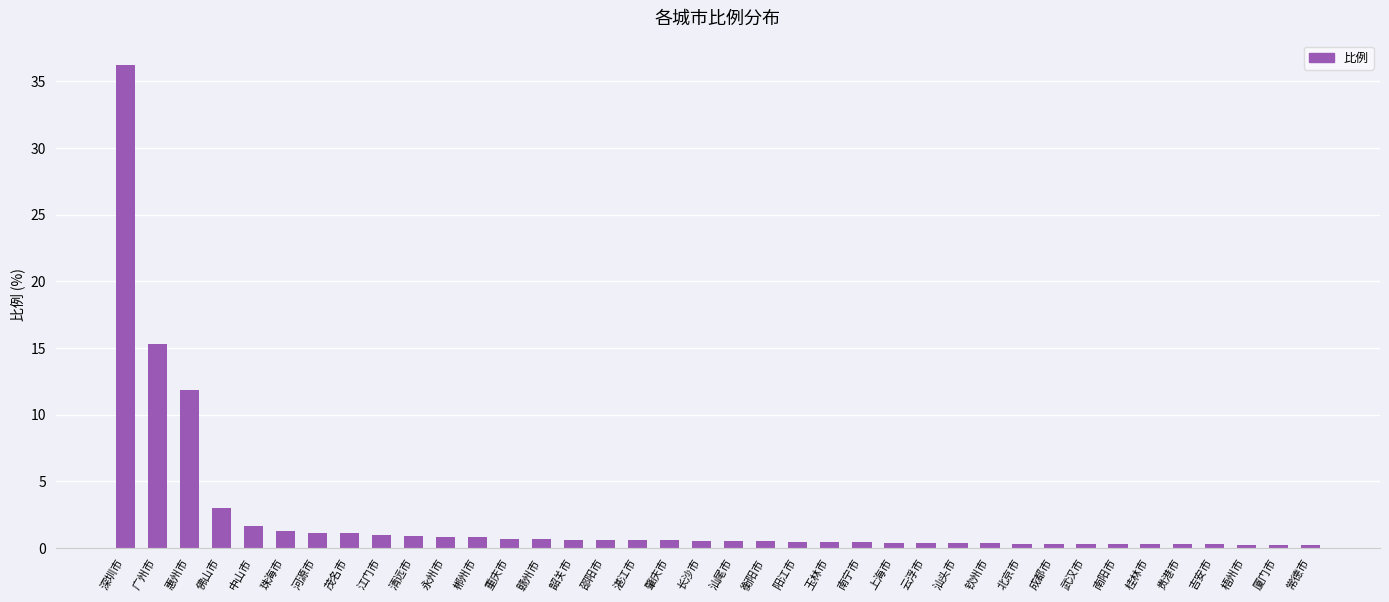

Which category has the highest value across all series?

深圳市